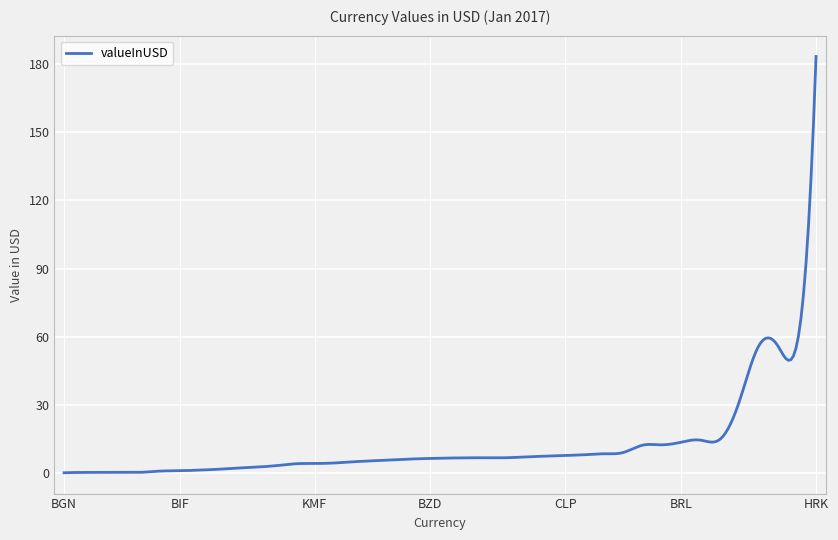

What is the minimum value shown in the chart?

0.1